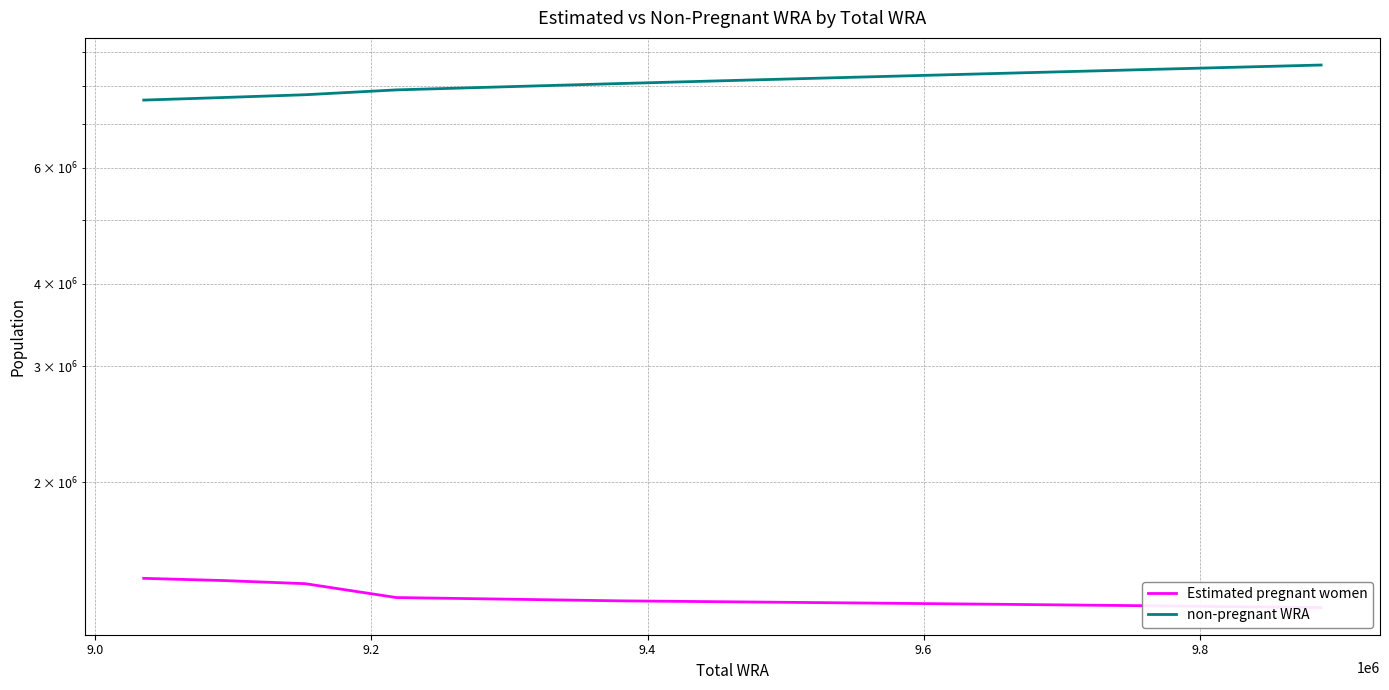

What is the value of the Estimated pregnant women point at the 11th from the left?

1290056.0